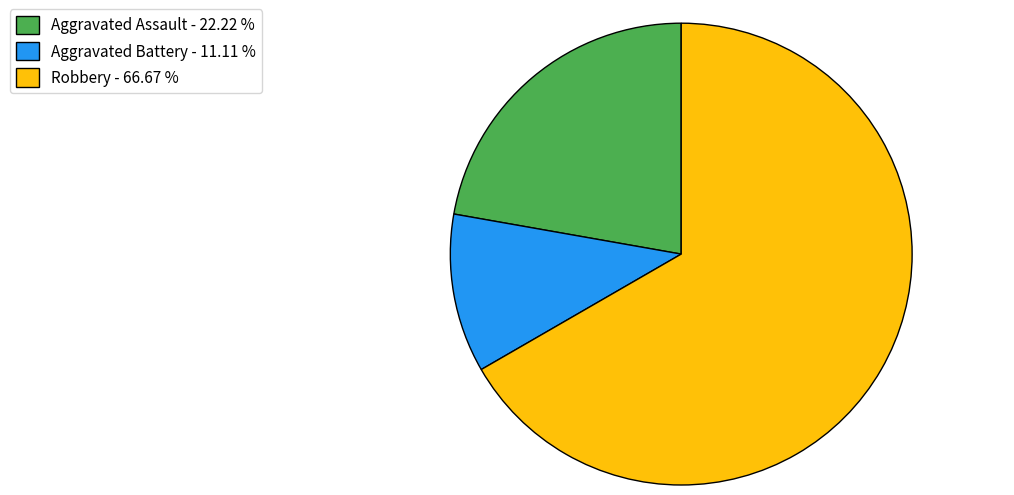

Approximately how many times larger is the value at Aggravated Battery - 11.11 % compared to Aggravated Assault - 22.22 %?

0.5